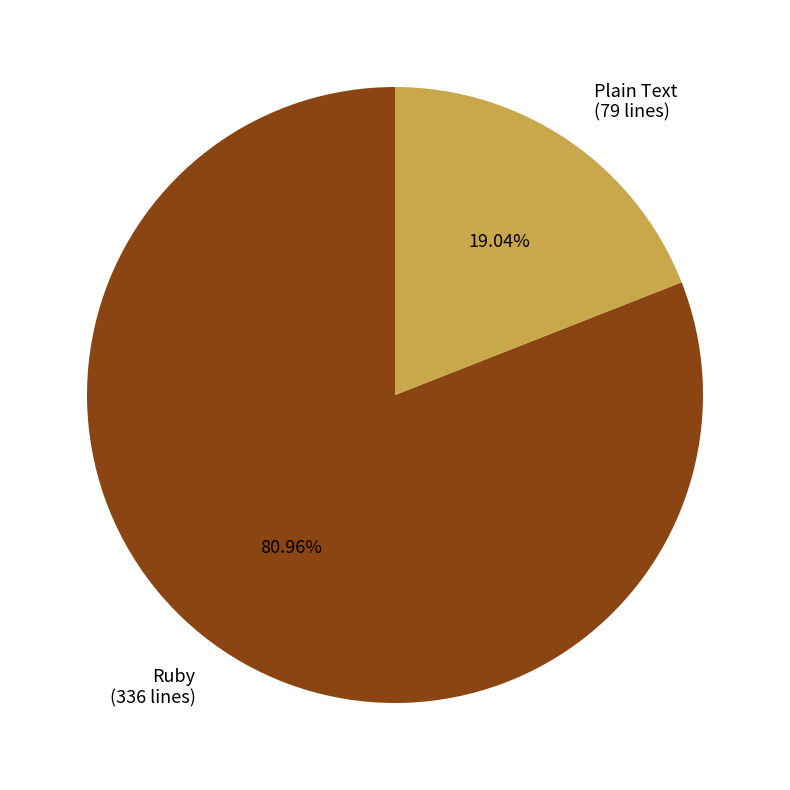

How much of the chart is everything except Plain Text?

81.0%